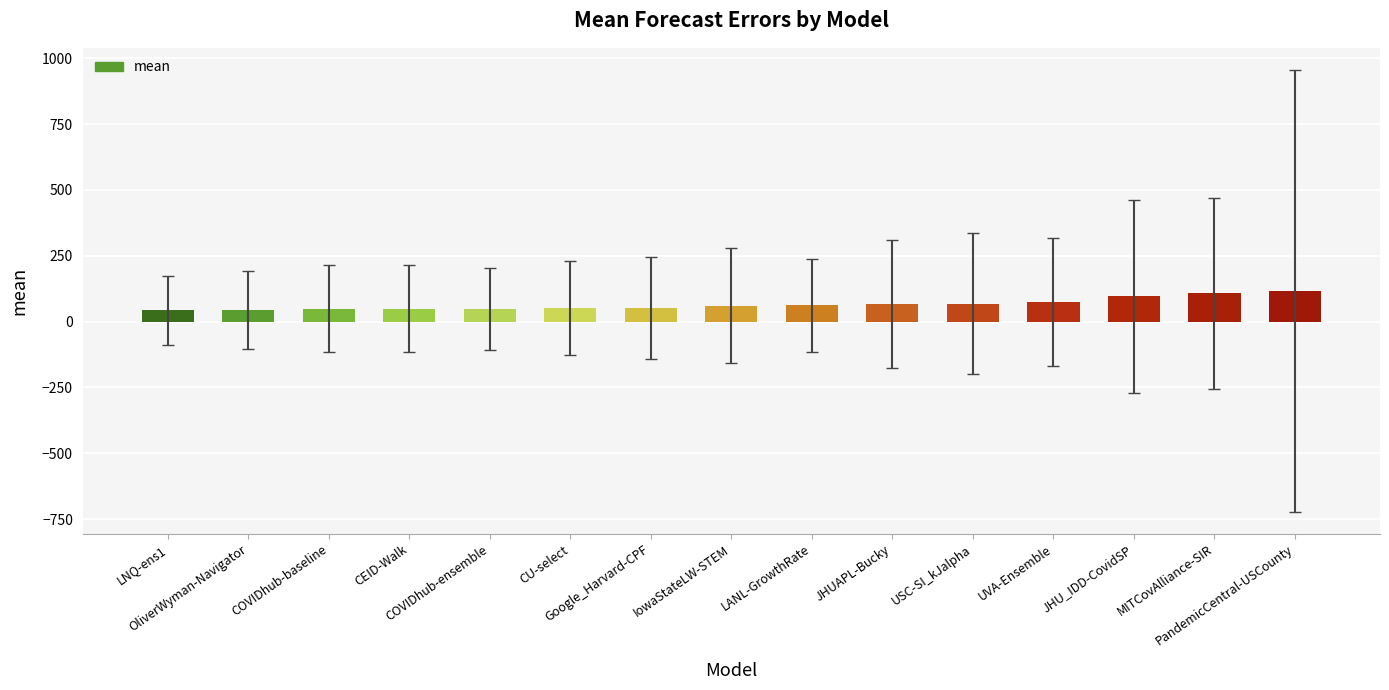

What is the greatest value displayed?

116.8